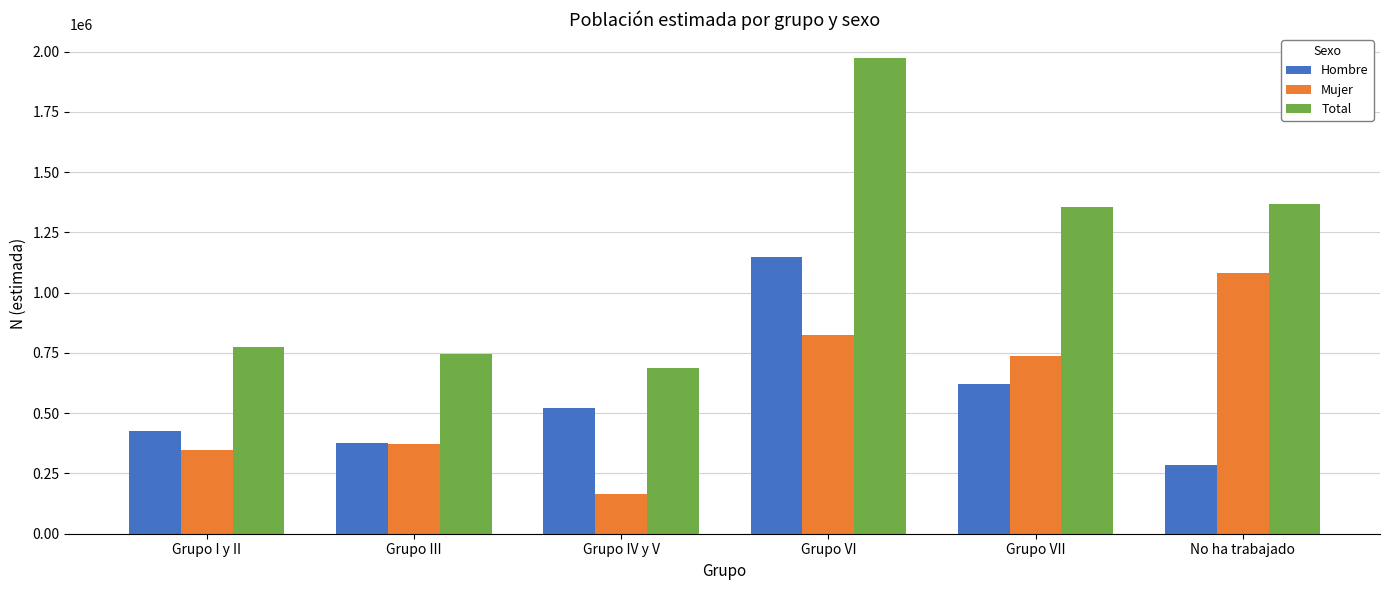

Rank the series by their maximum value, from highest to lowest.

Total, Hombre, Mujer